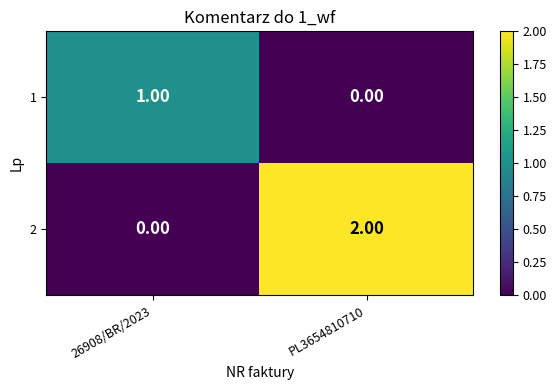

Count the number of categories in the chart.

2